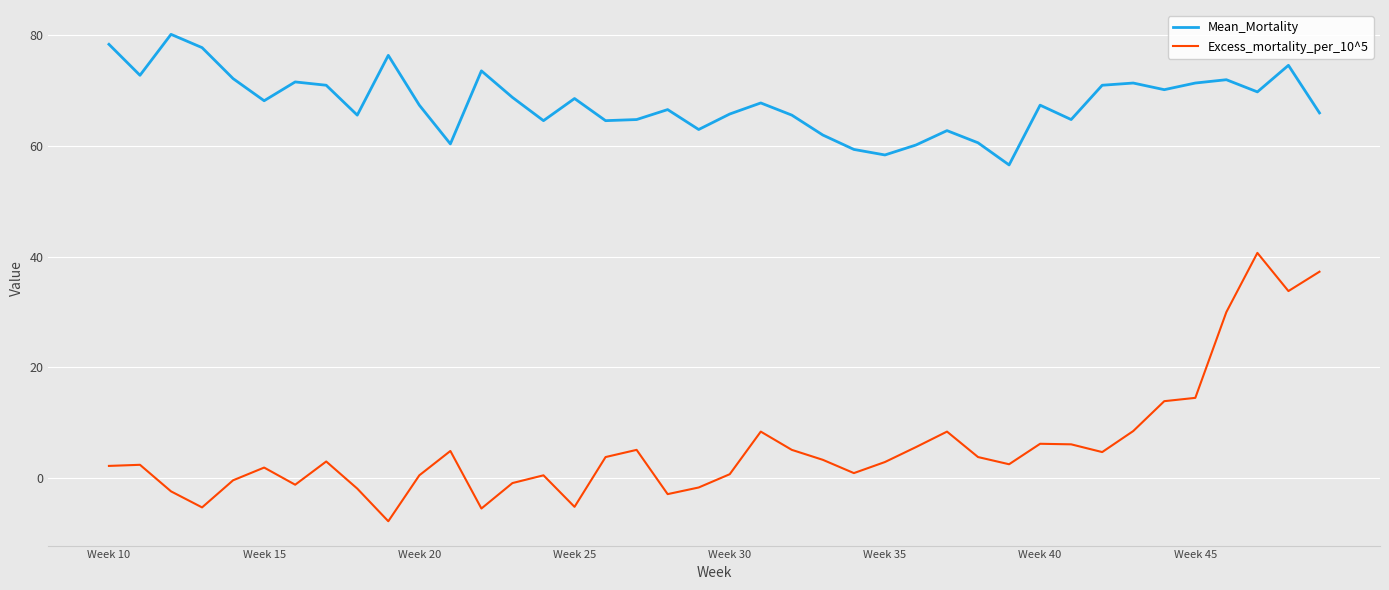

Which series has the largest range (max minus min)?

Excess_mortality_per_10^5